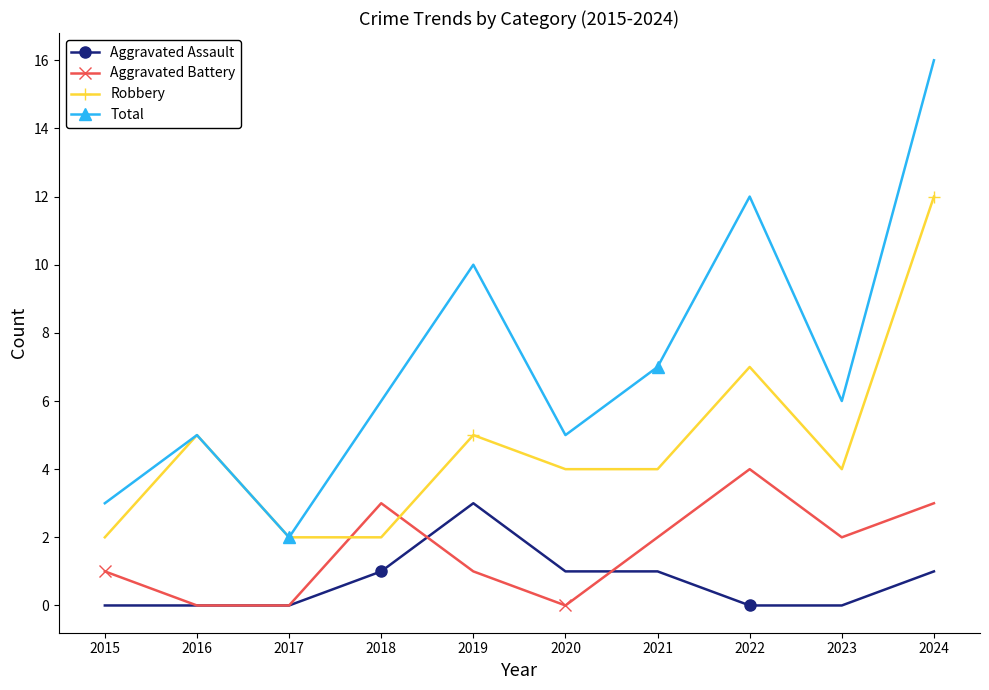

The value of Total at 2023 is 10. True or false?

False